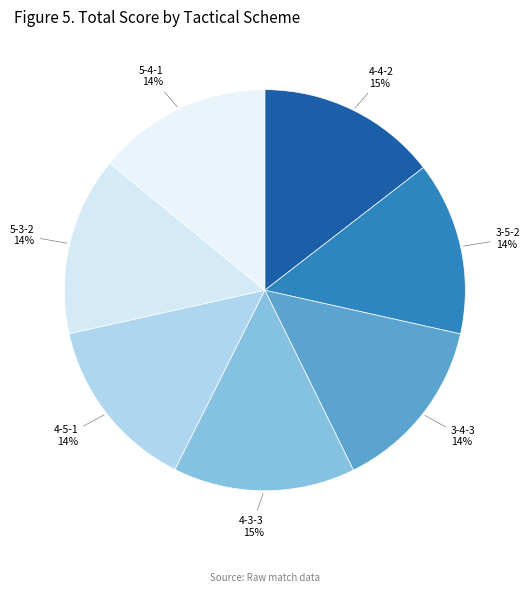

To the nearest percent, what is the average slice percentage?

14%